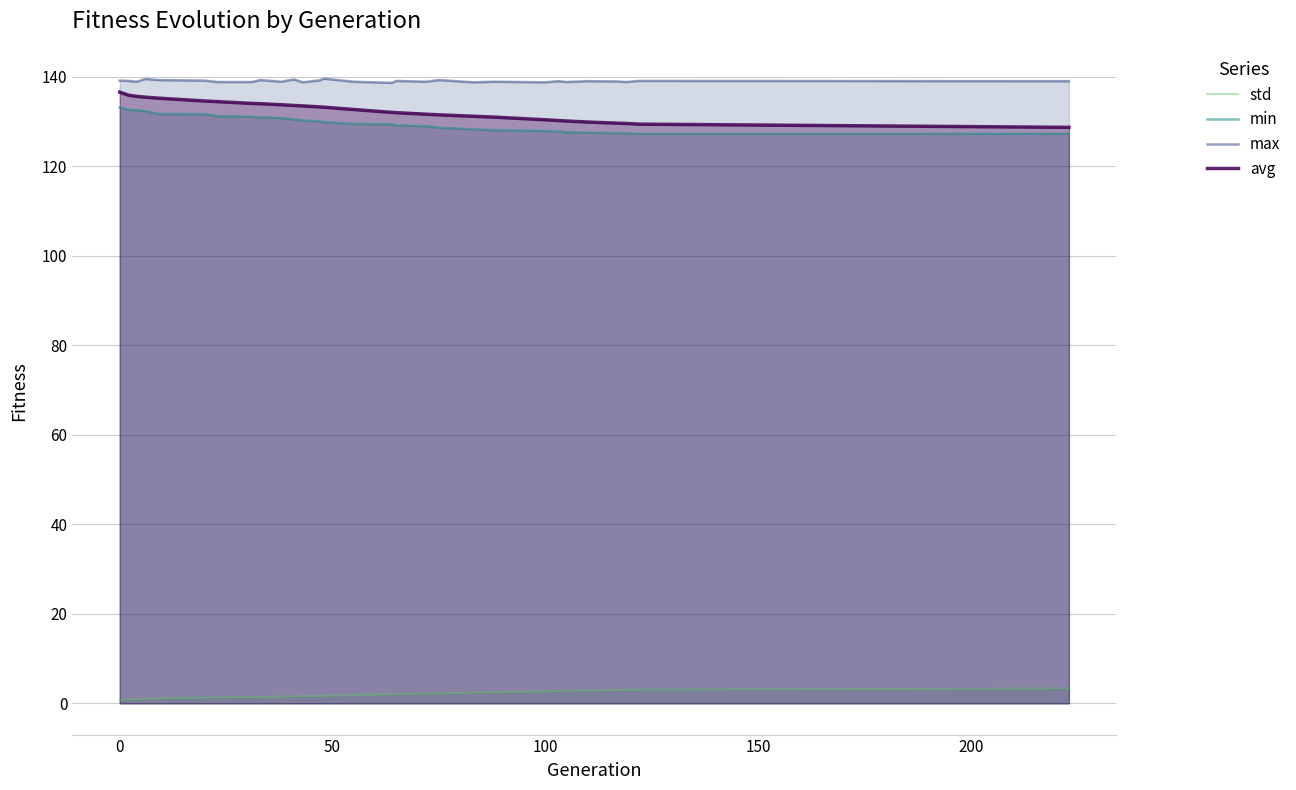

What are all the series names shown in the legend?

std, min, max, avg